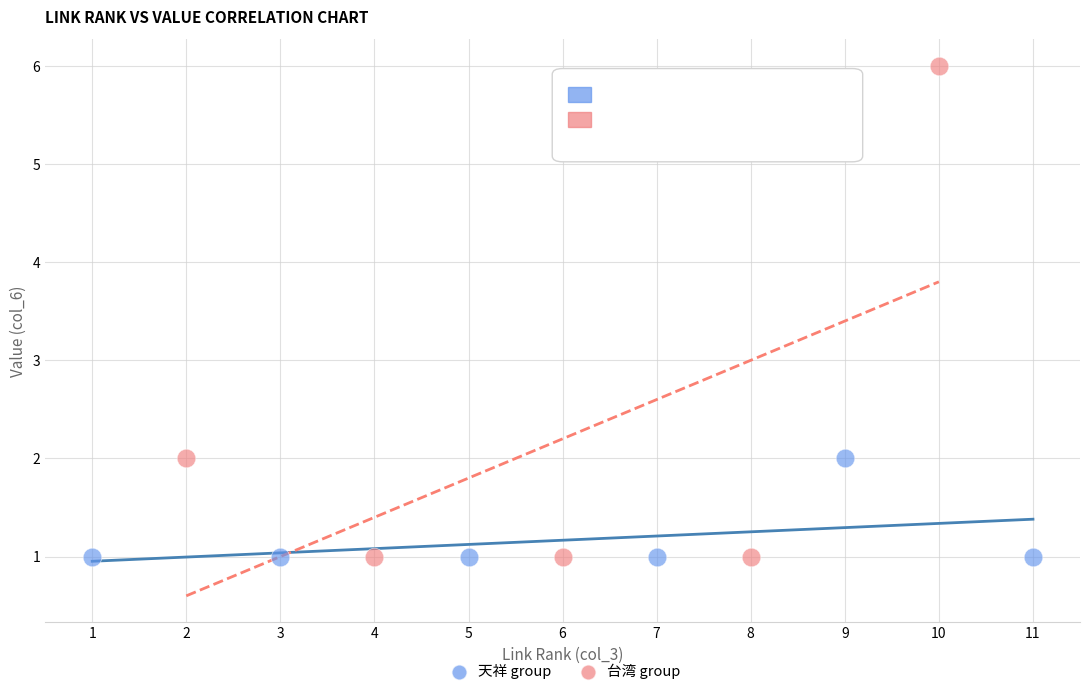

Which series contains the highest Y value?

台湾 group